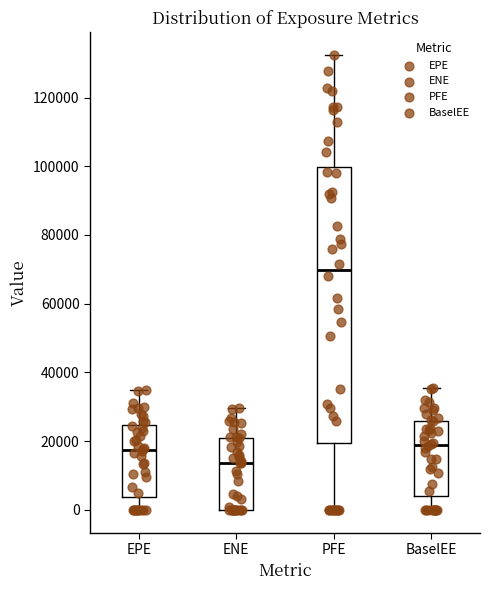

Comparing the boxes themselves (not the whiskers), which one is the tallest?

PFE